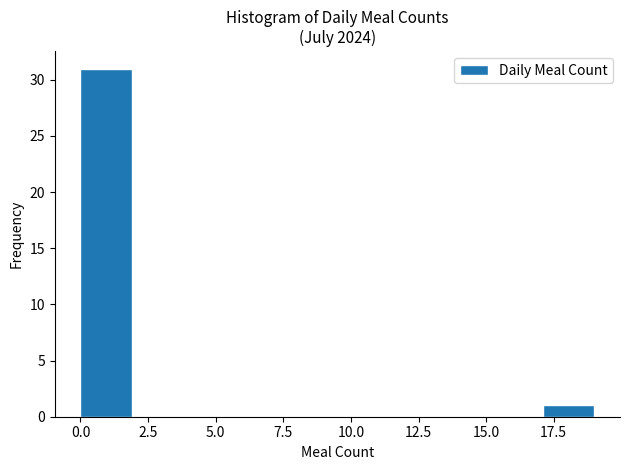

Read against the x-axis, roughly where is the centre of the tallest bar?

1.0